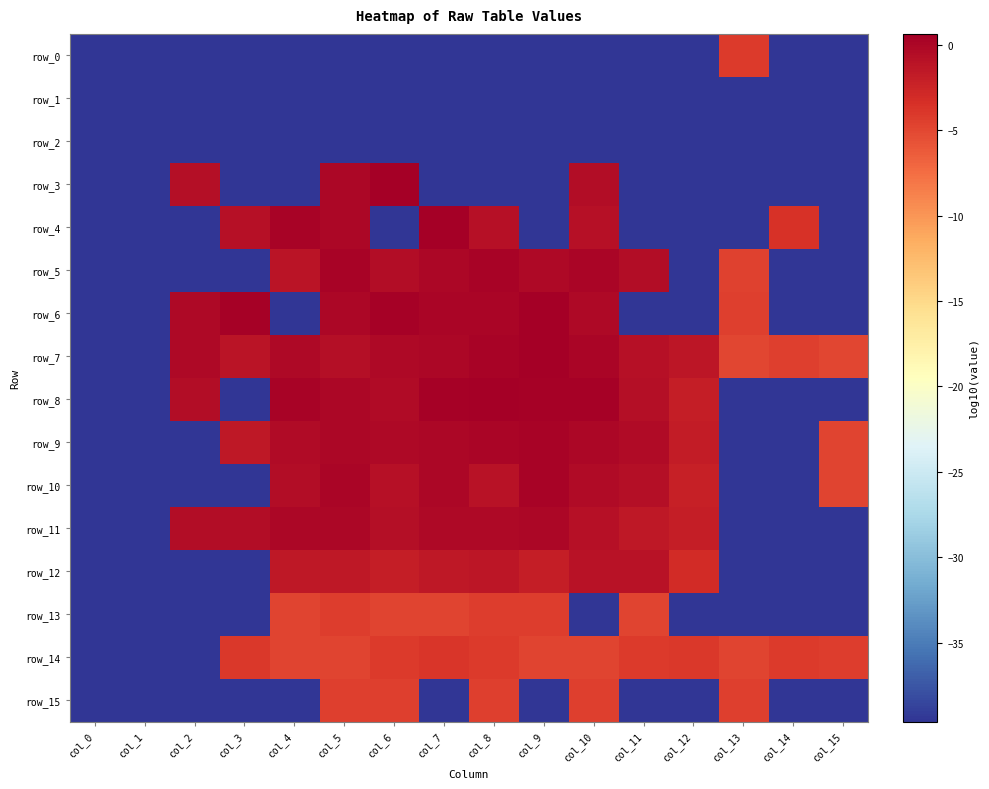

How many values in the row_3 series exceed -39?

4